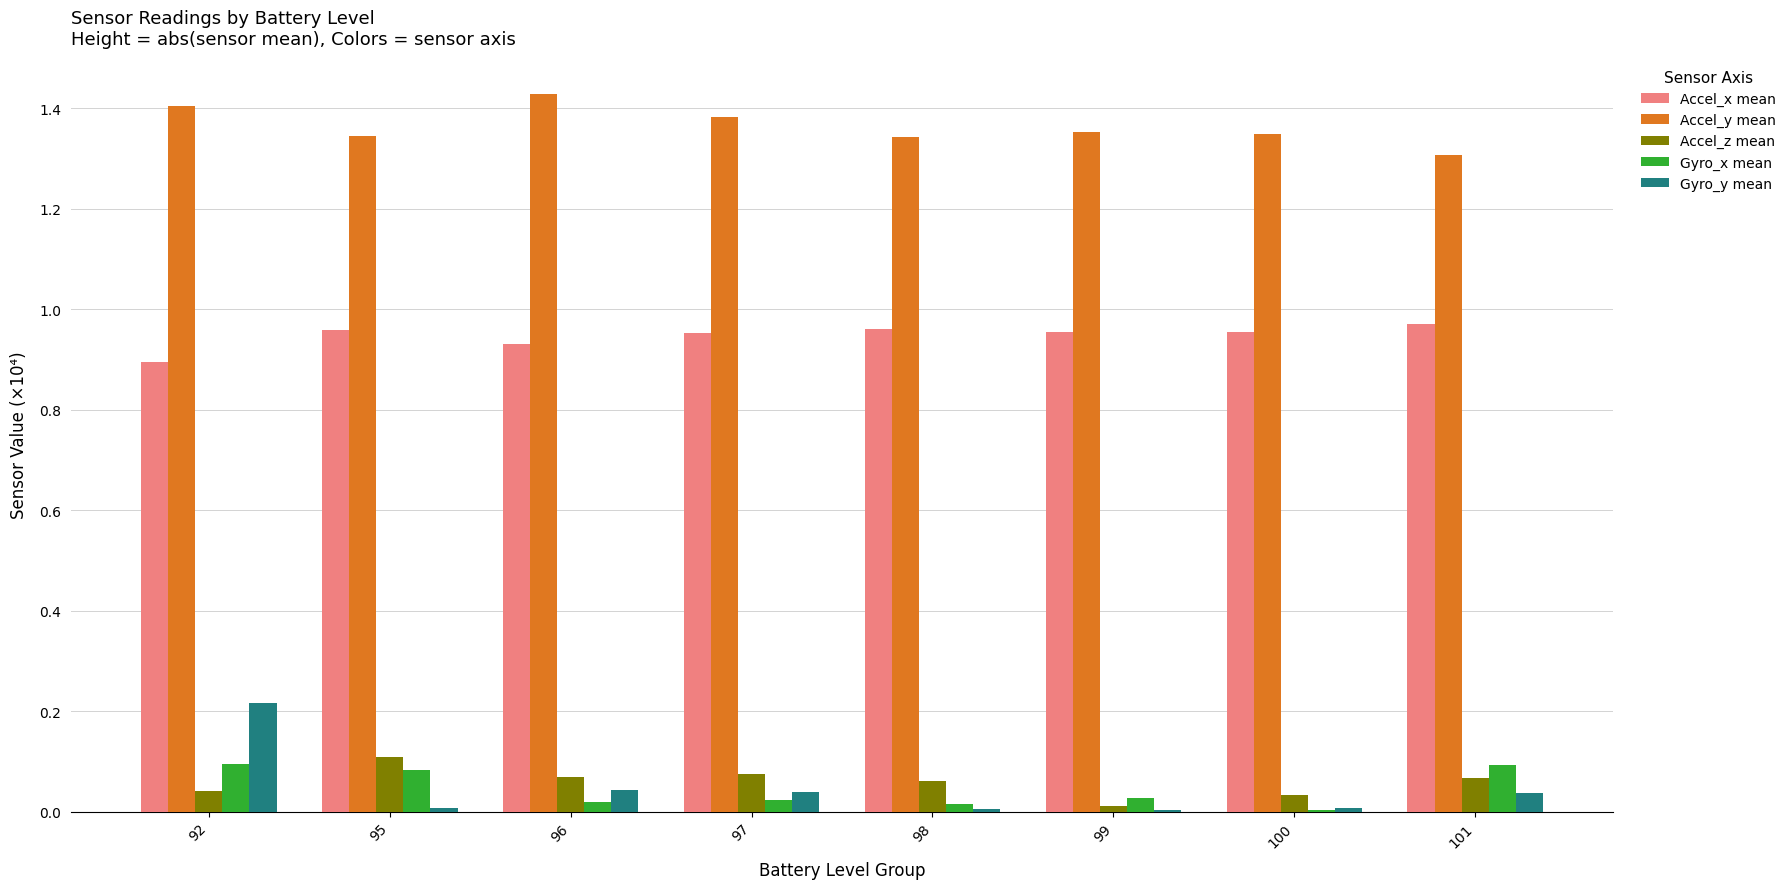

At which category is the sum across all series the highest?

92